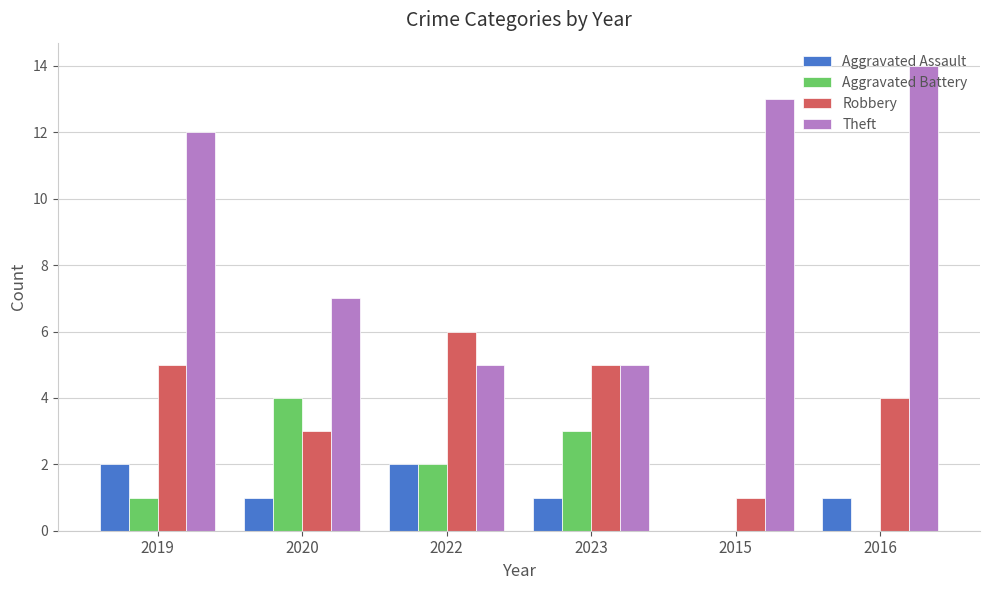

The value of Theft at 2020 is 7. True or false?

True